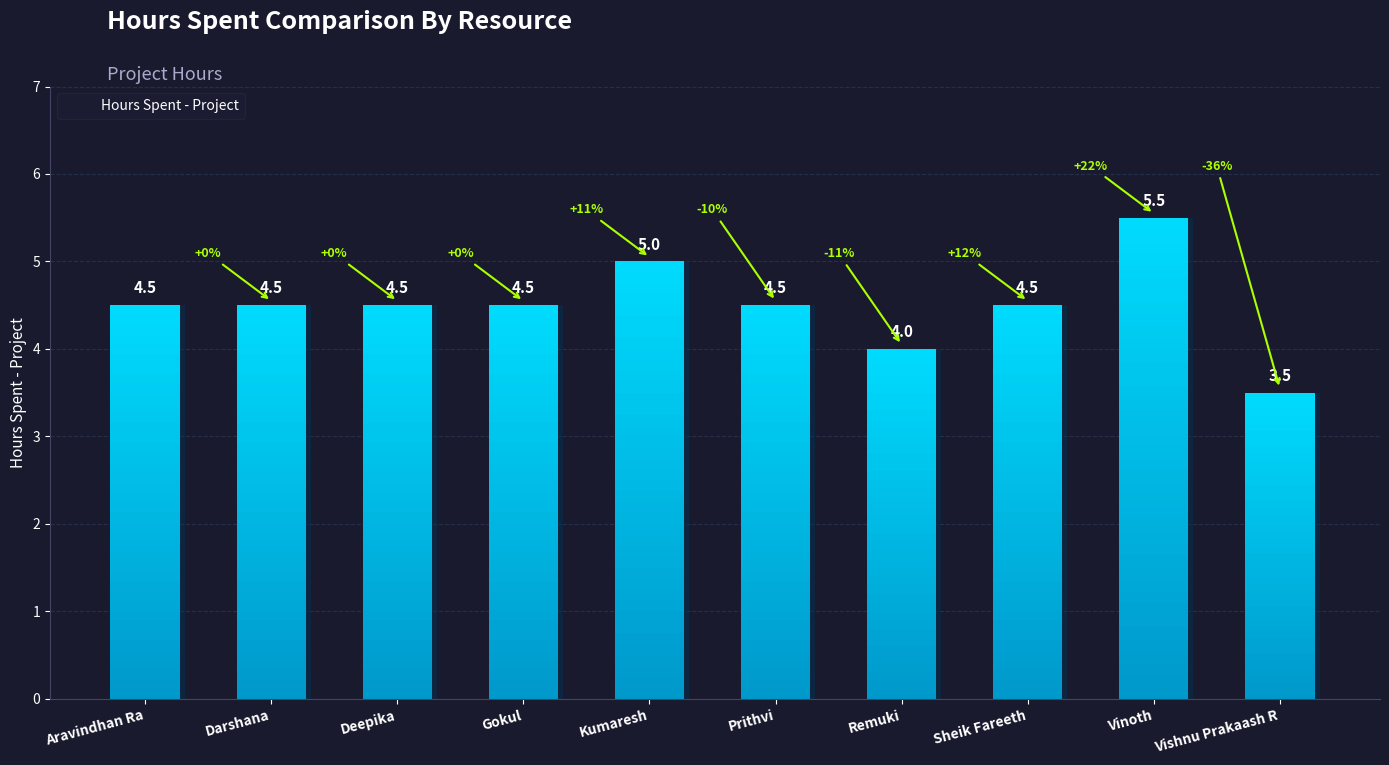

What is the value of the 1st bar from the left?

4.5